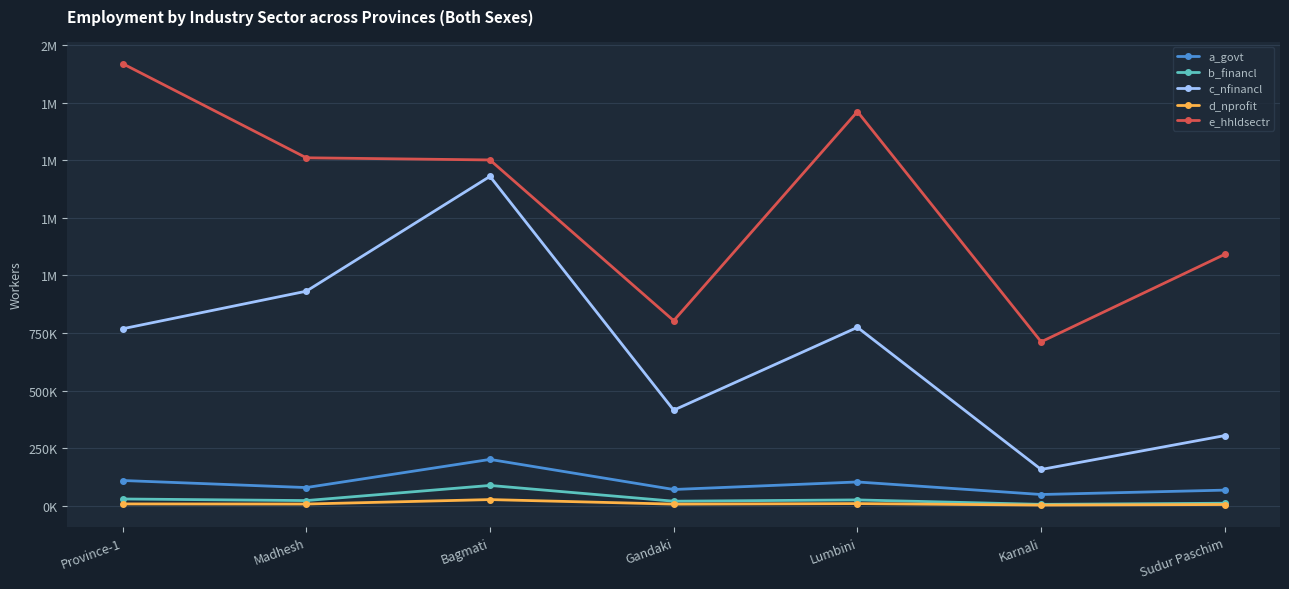

What are all the series names shown in the legend?

a_govt, b_financl, c_nfinancl, d_nprofit, e_hhldsectr